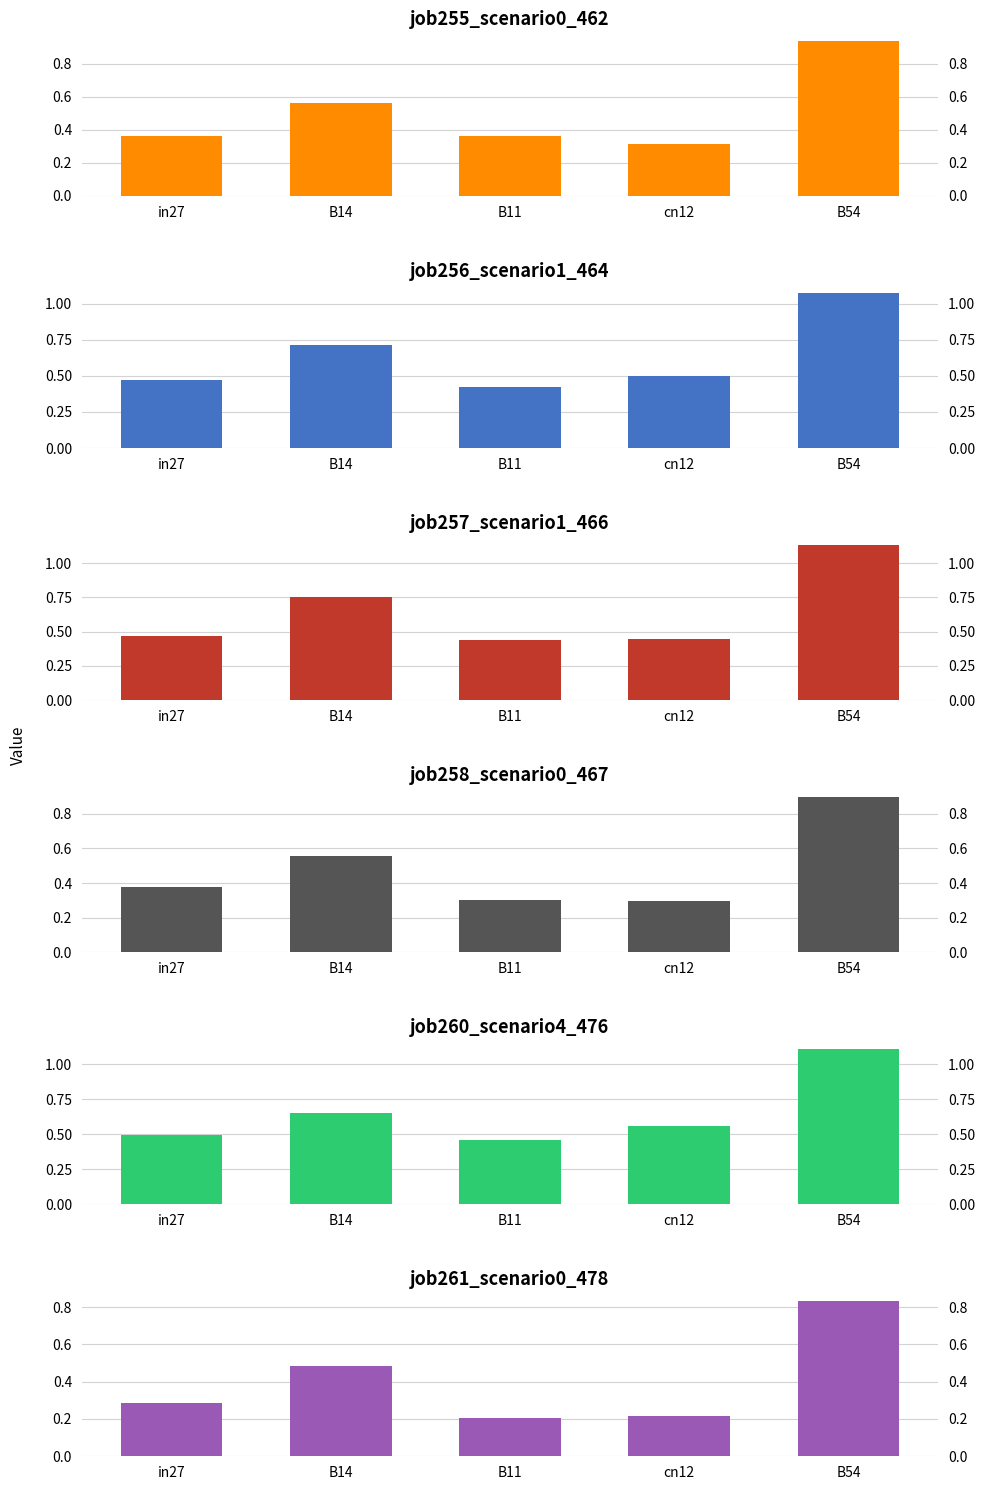

At which label does job257_scenario1_466 reach its minimum?

B11